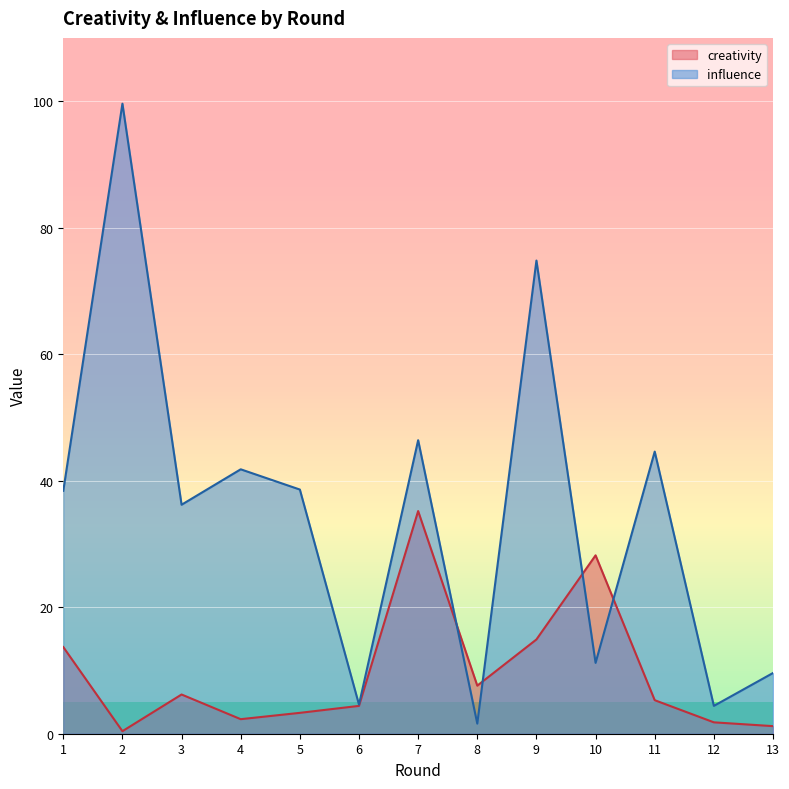

At how many categories does at least one series exceed 55?

2